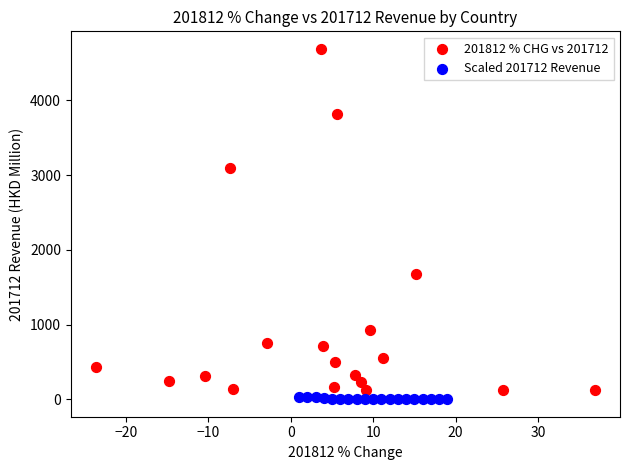

Which series has the largest Y range (max minus min)?

201812 % CHG vs 201712